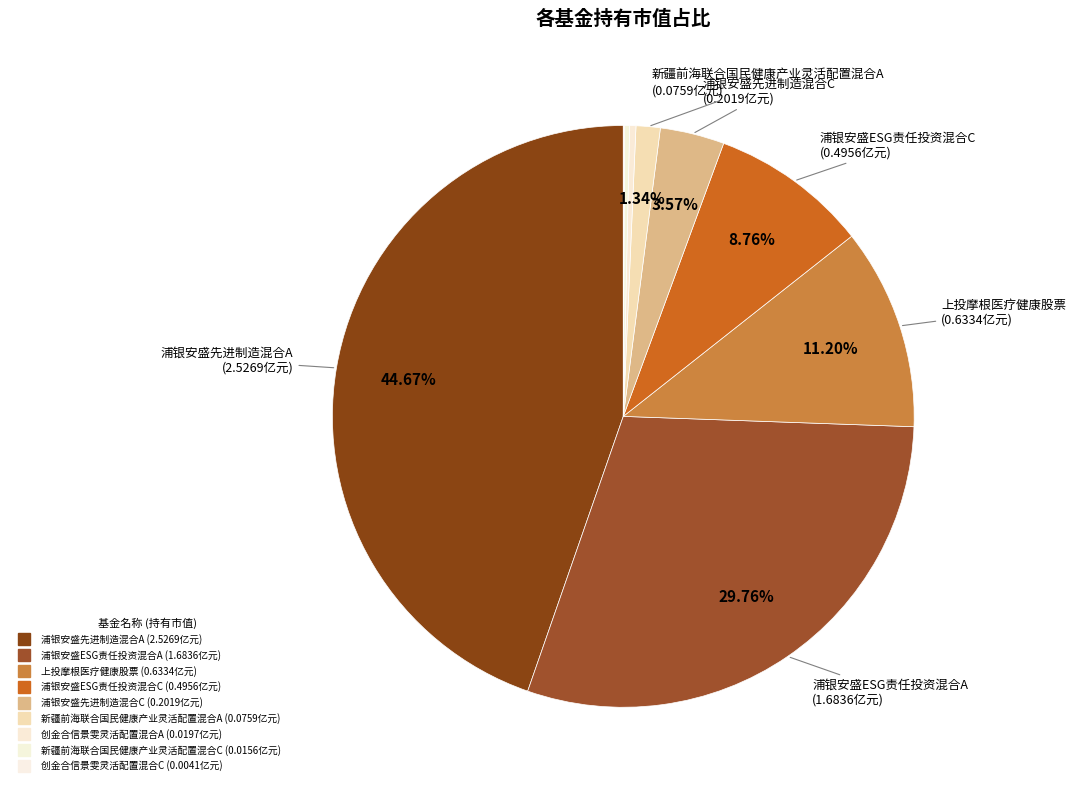

How many slices are in this pie chart?

9